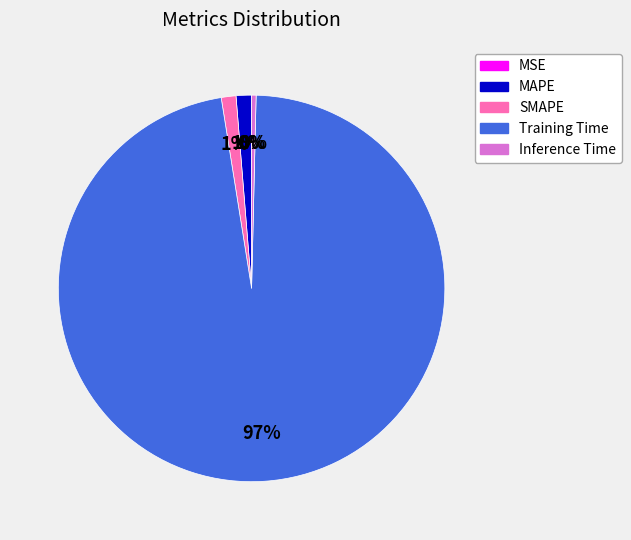

What is the majority slice?

Training Time